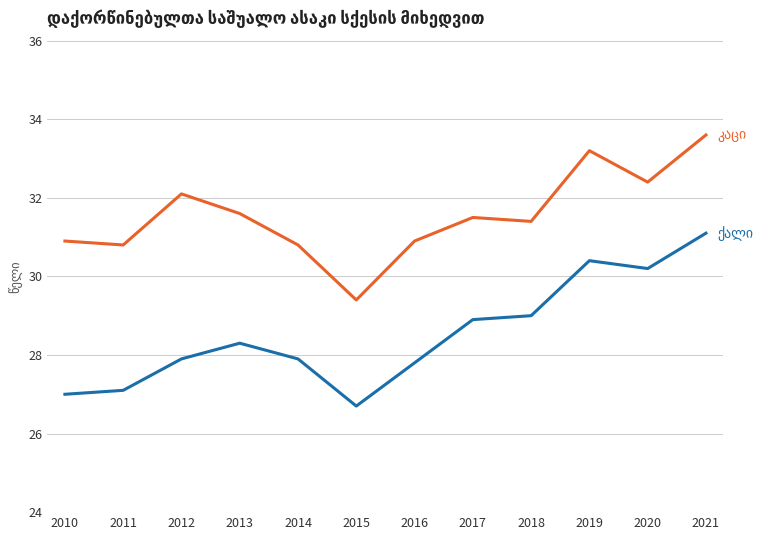

Count the number of data series in this chart.

2